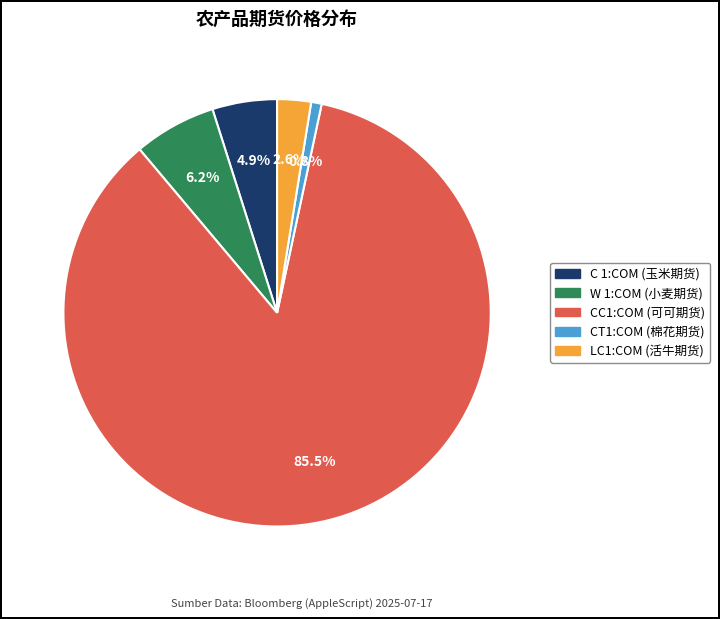

What is the largest slice in the pie chart?

CC1:COM